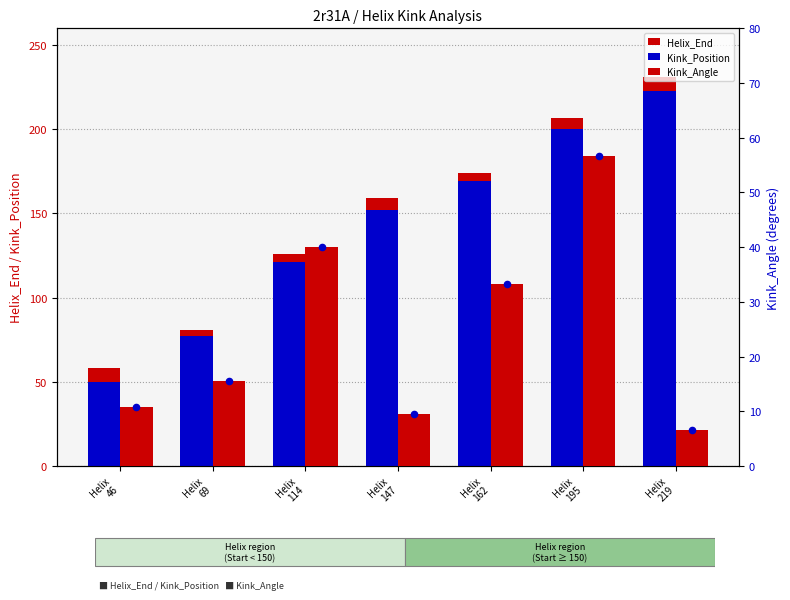

Is the value of Kink_Position at Helix
162 greater than the value of Kink_Angle at Helix
147?

Yes